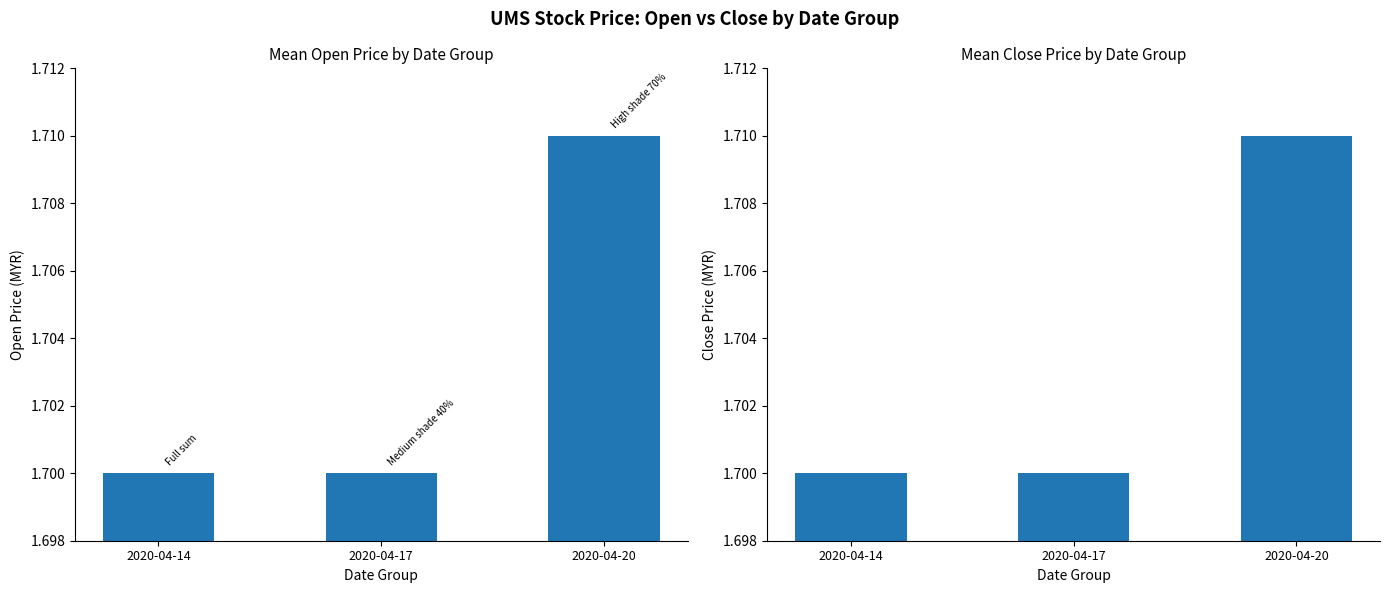

At which category is the sum across all series the highest?

2020-04-20